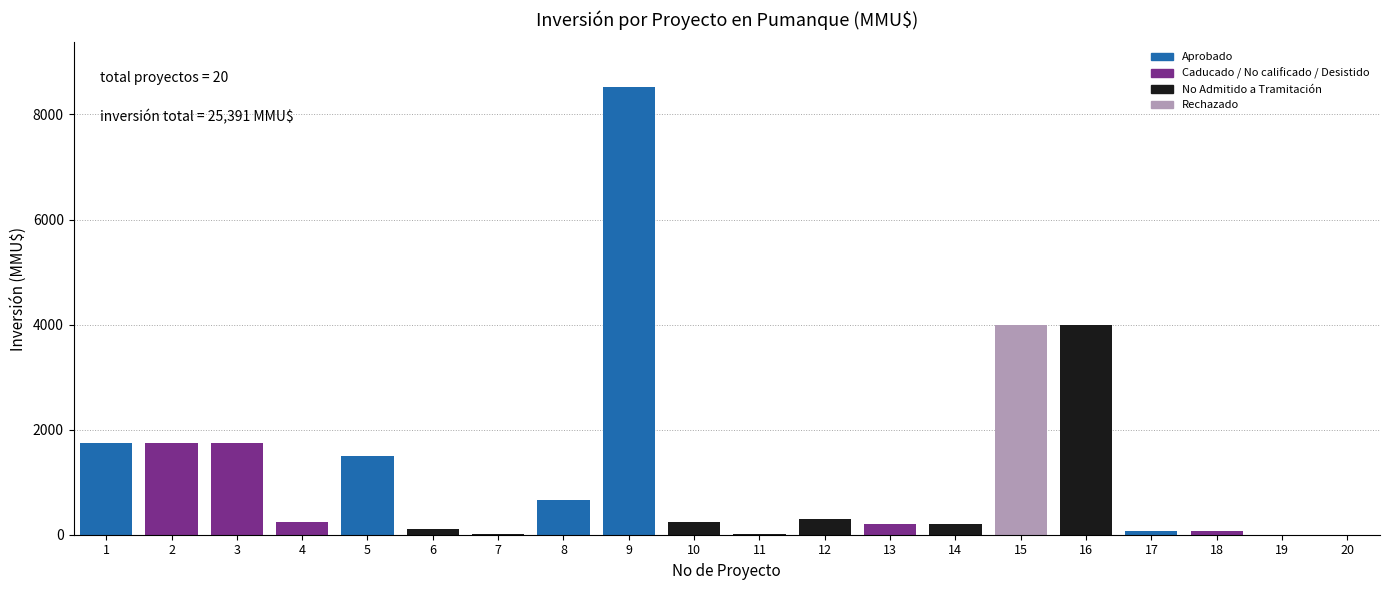

What is the sum of all values?

25391